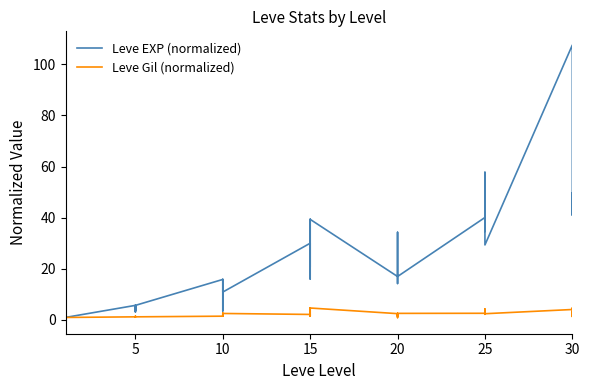

What is the average value of the Leve Gil (normalized) series?

2.1